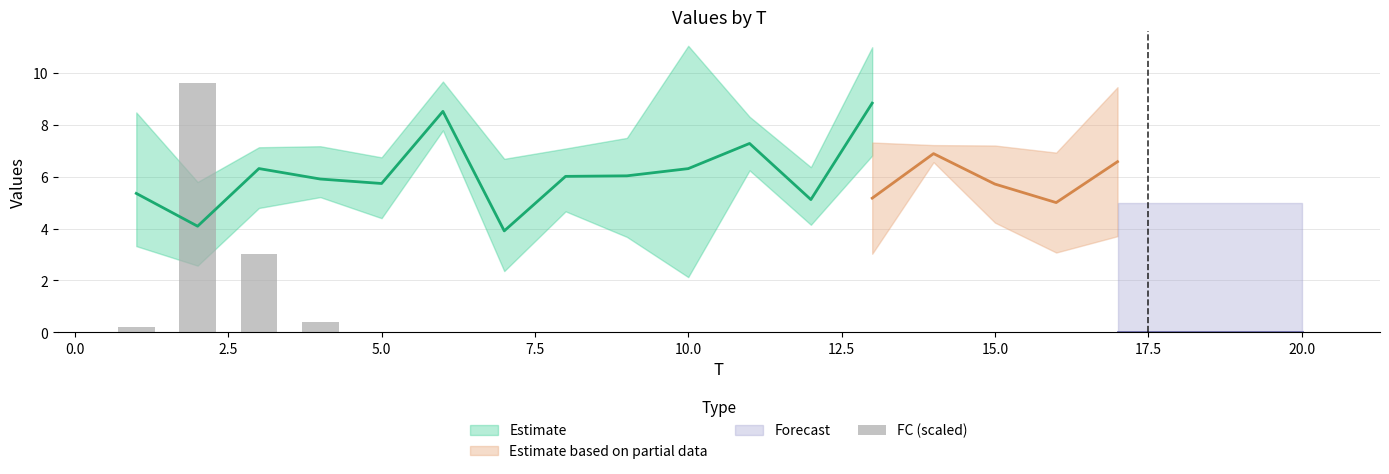

The chart shows a value of -5.7 at 11. True or false?

False